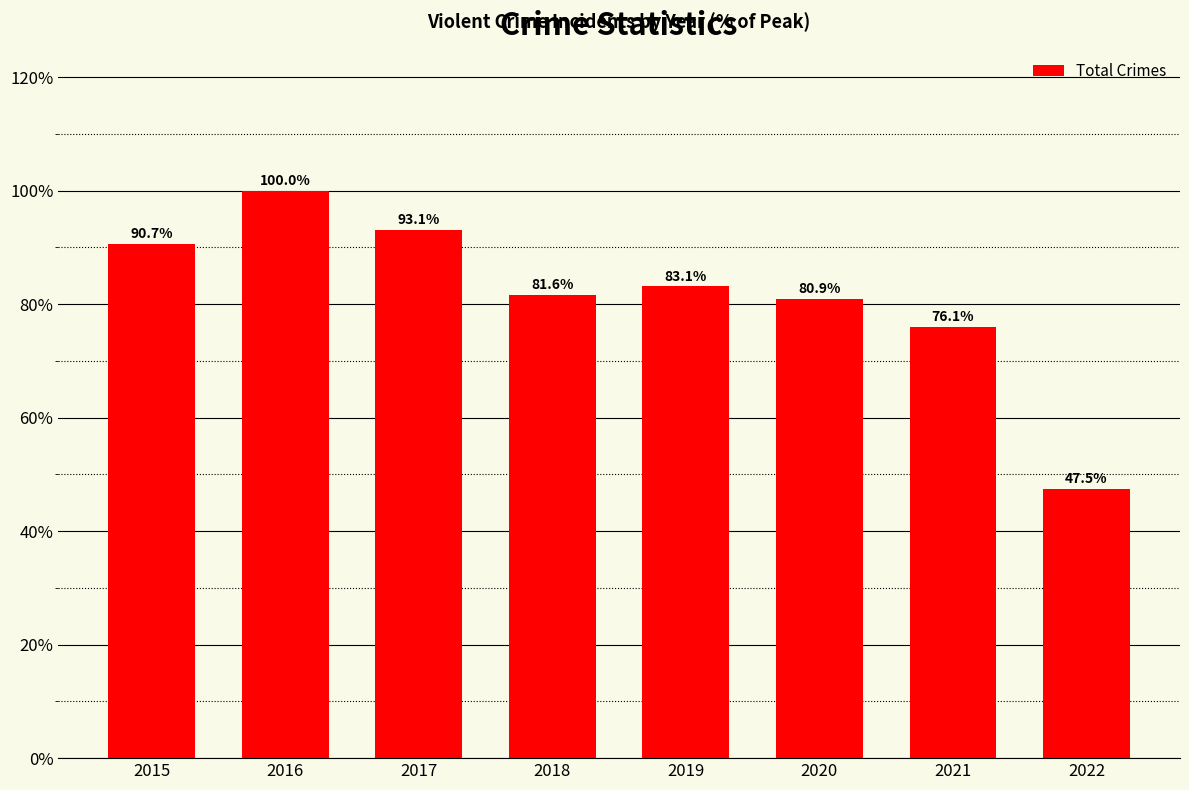

Reading right to left, what are all the values shown in this chart?

47.5	76.1	80.9	83.1	81.6	93.1	100.0	90.7